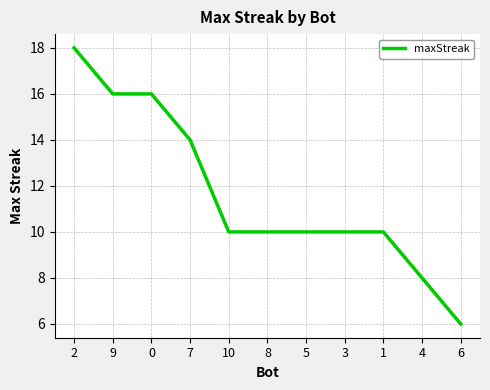

What position from the right is 4?

2